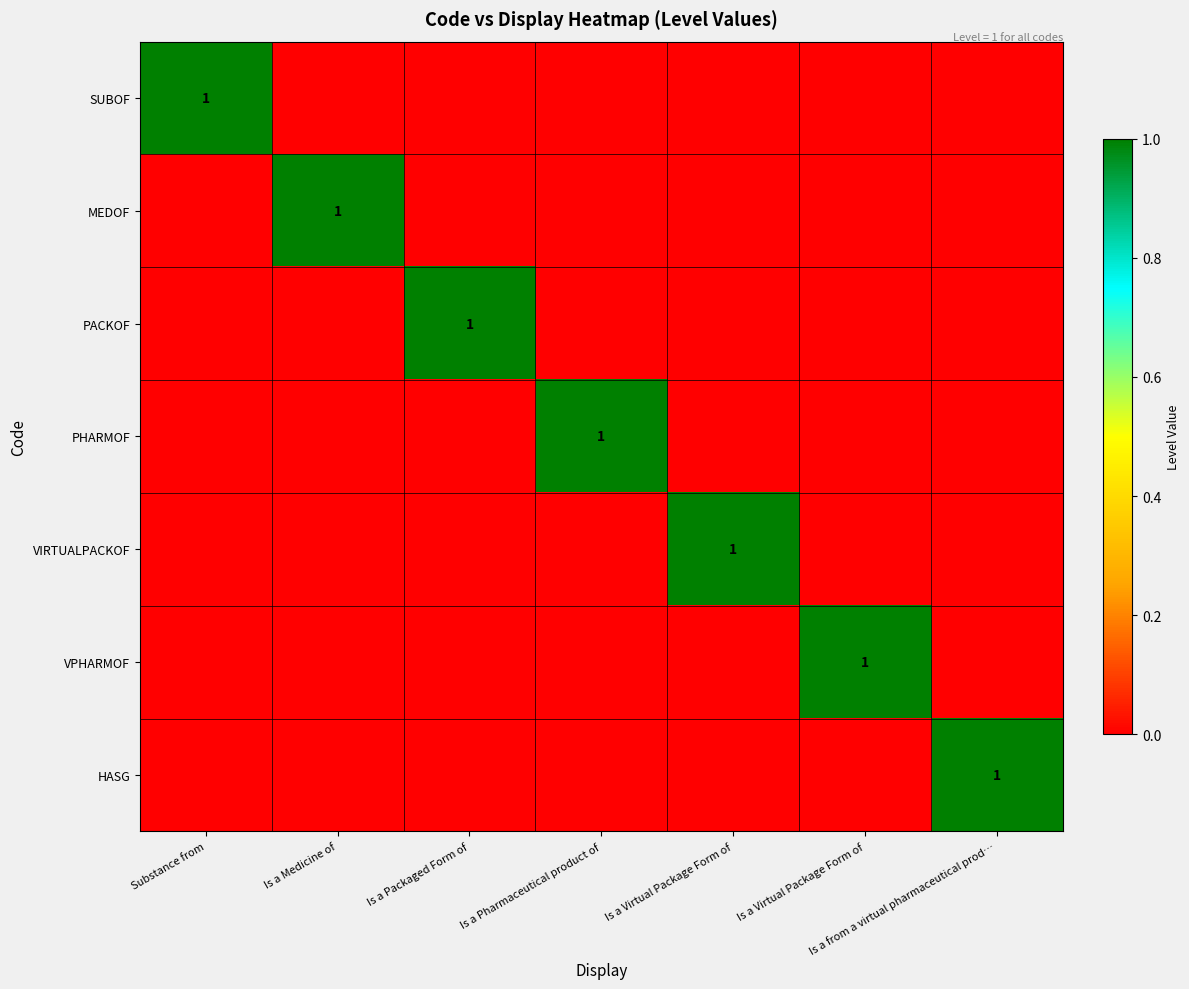

The VPHARMOF series shows 0 at Is a Virtual Package Form of. True or false?

True